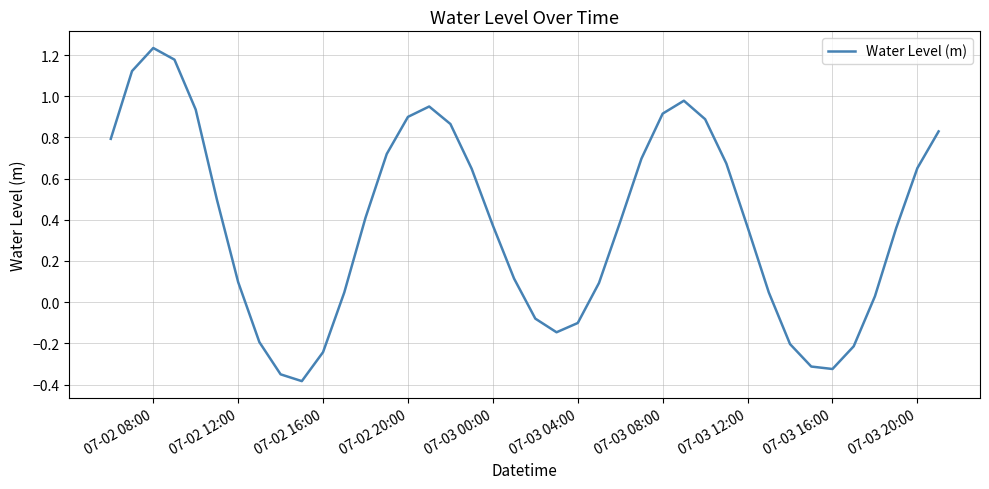

What is the difference between the maximum and minimum values?

1.6